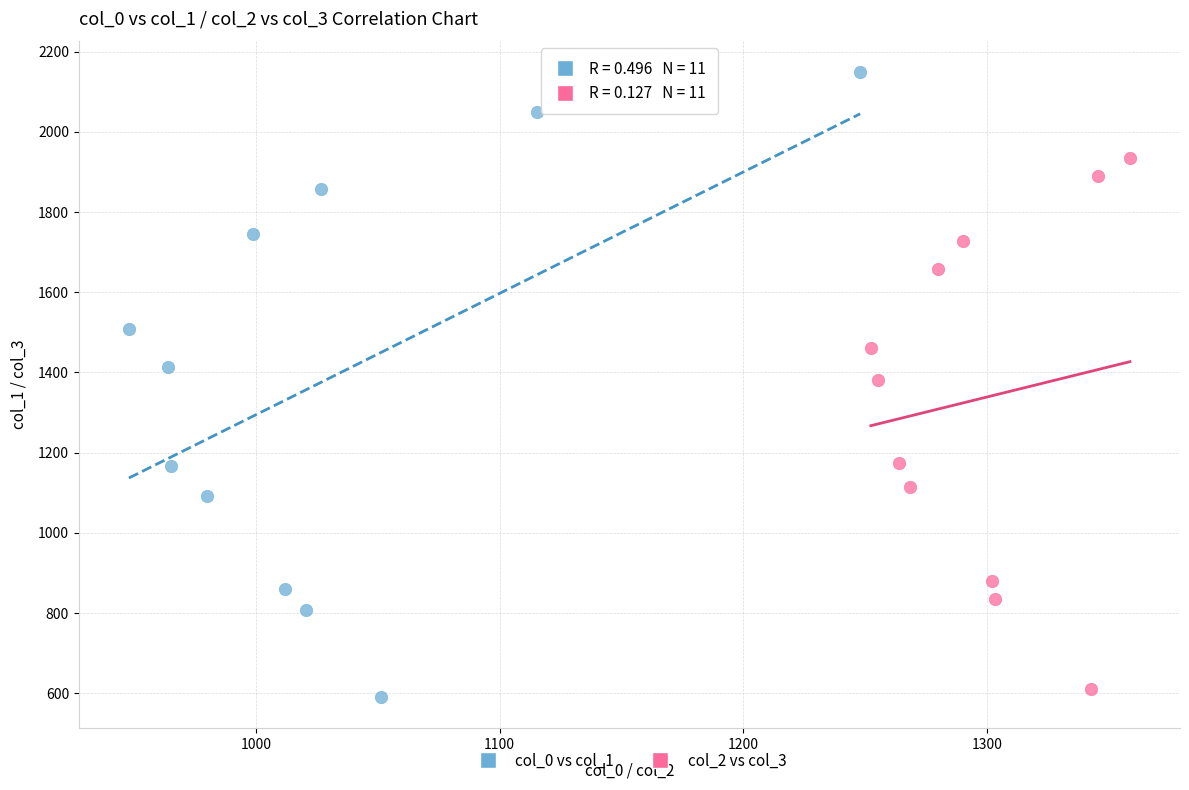

Which series has the widest spread of Y values?

col_0 vs col_1